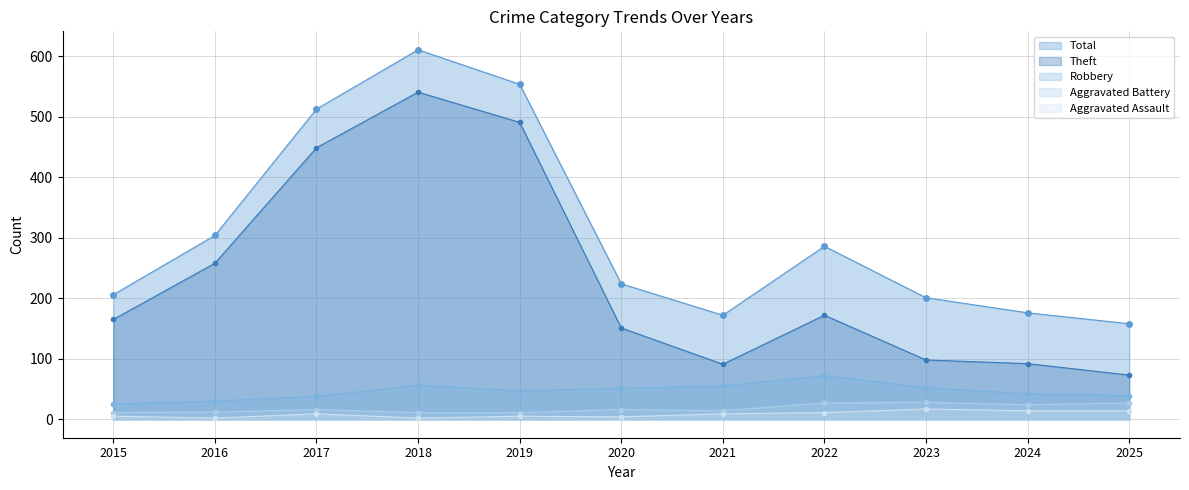

Is it true that Aggravated Assault equals 14 at 2025?

True